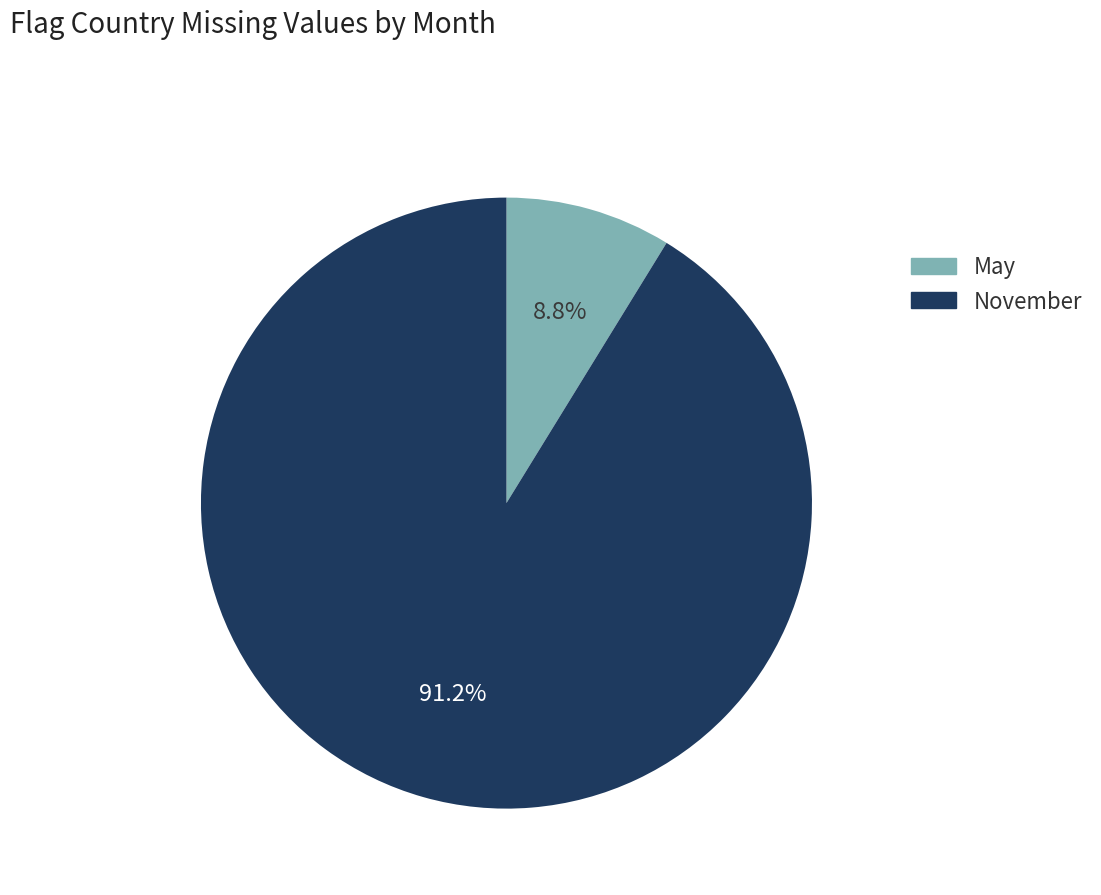

Which slice is the largest?

November